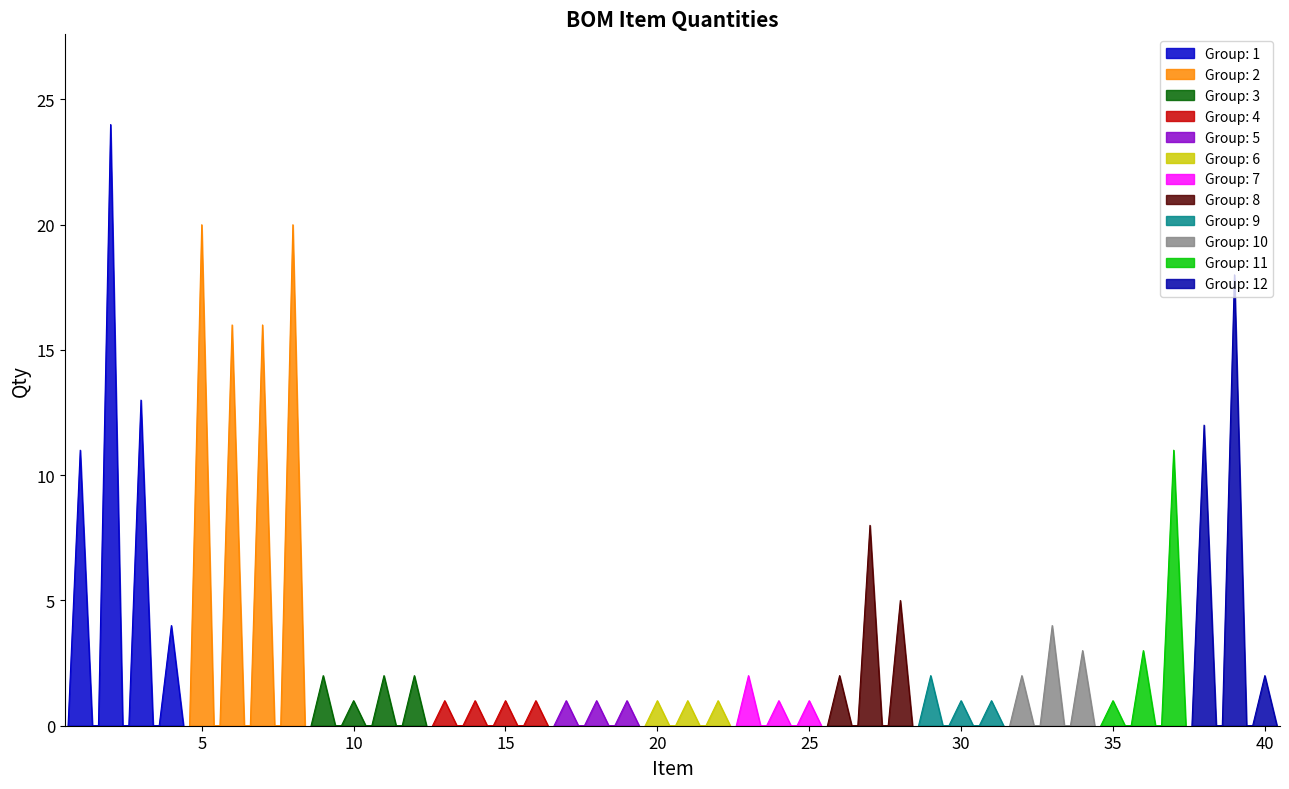

What is the difference between the second highest and second lowest values?

19